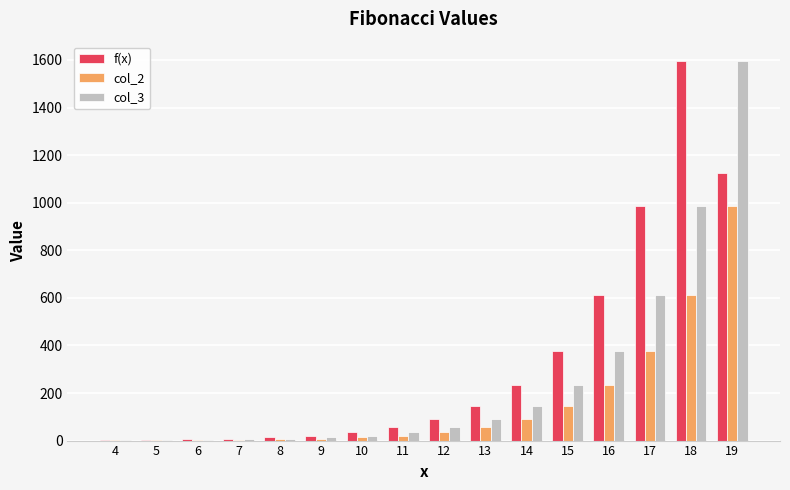

What is the maximum value shown in the chart?

1597